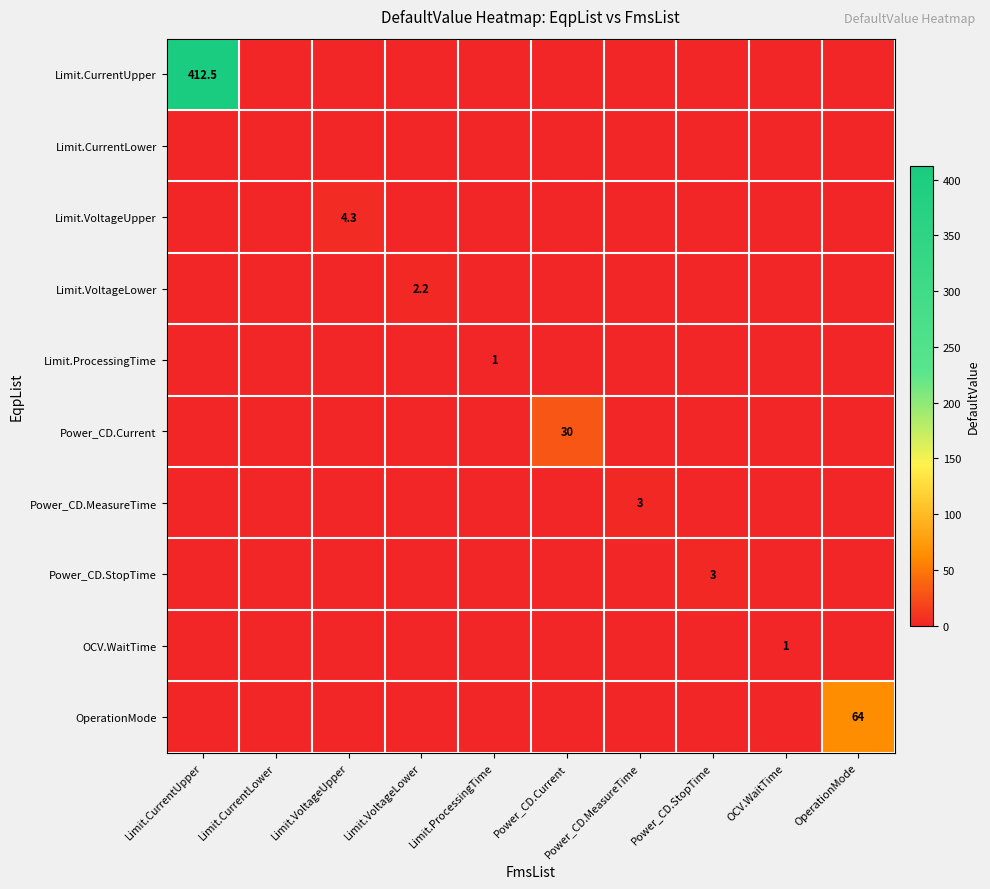

How many positive values does the OperationMode series have?

1